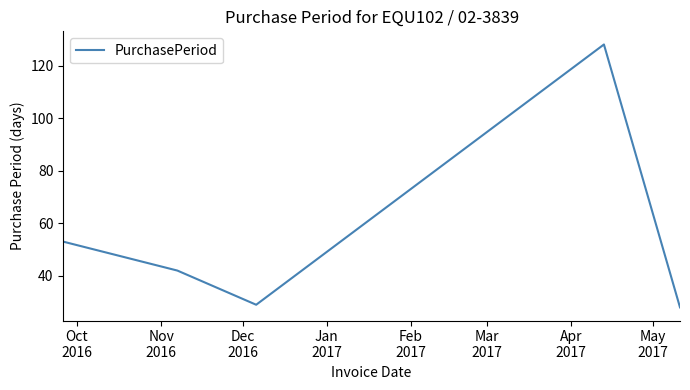

How many categories are shown in the chart?

5